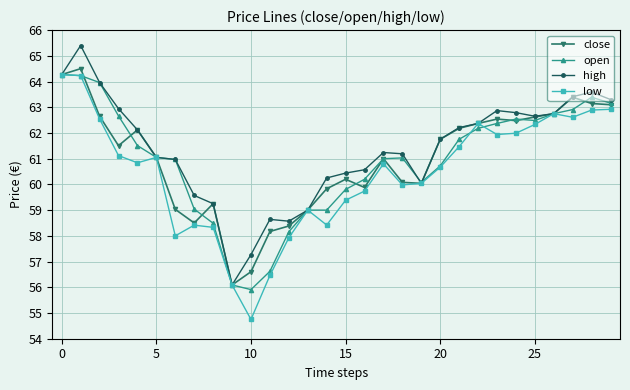

What is the lowest value of the open series?

55.9